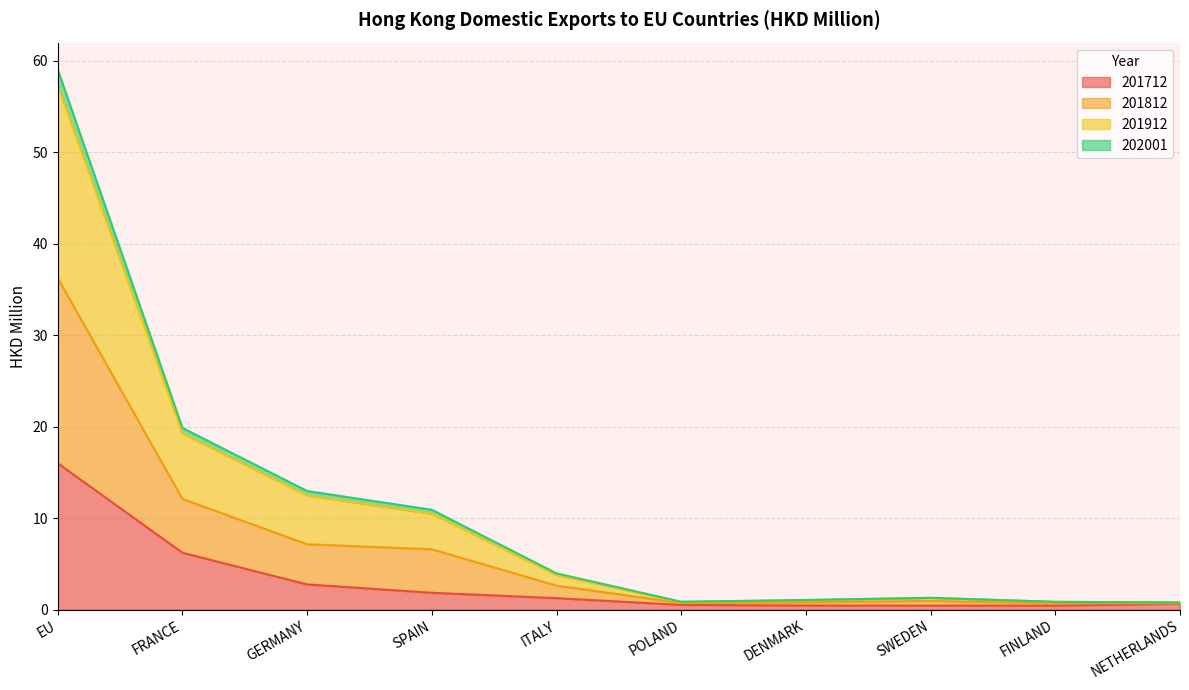

What is the difference between the 202001 values at SWEDEN and POLAND?

0.2